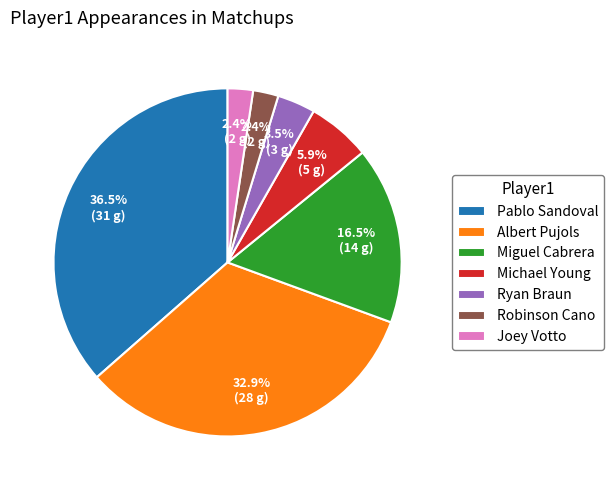

How many segments does this pie chart have?

7